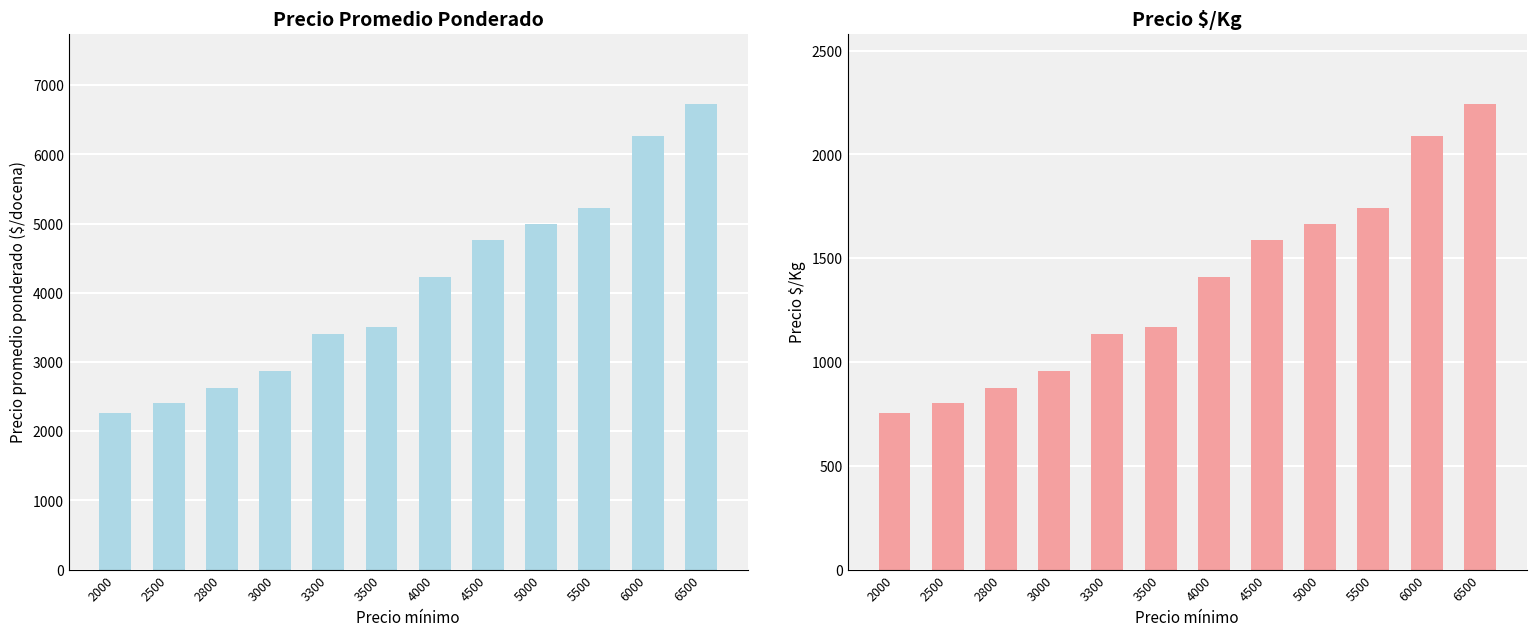

What is the maximum value shown in the chart?

6735